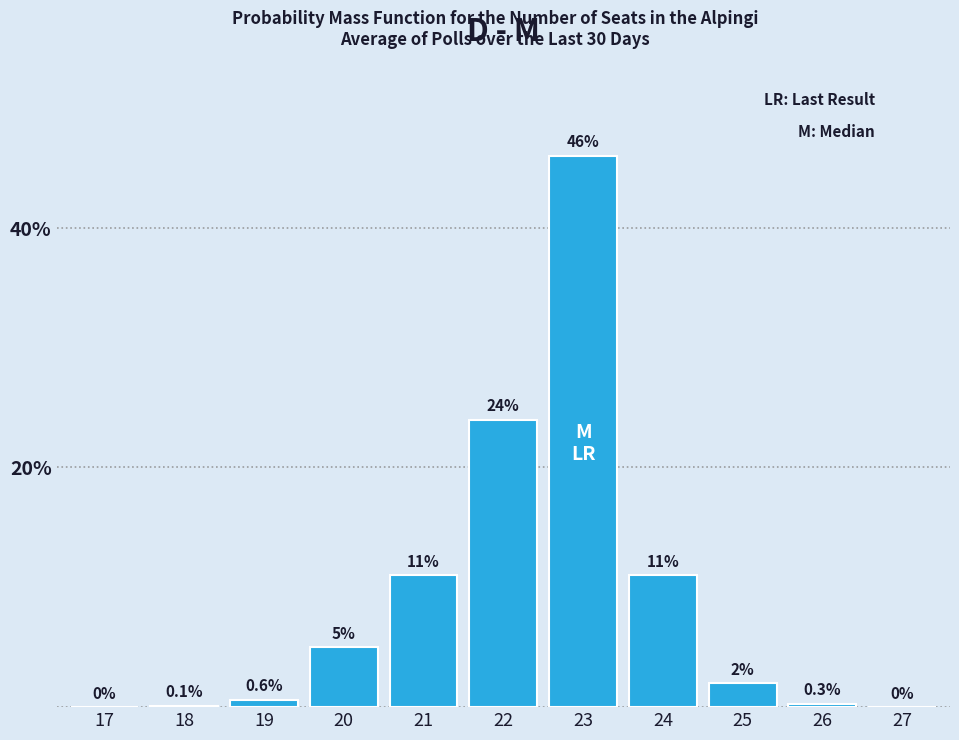

Reading left to right, list all the values displayed in this chart.

17=0.0	18=0.1	19=0.6	20=5.0	21=11.0	22=24.0	23=46.0	24=11.0	25=2.0	26=0.3	27=0.0